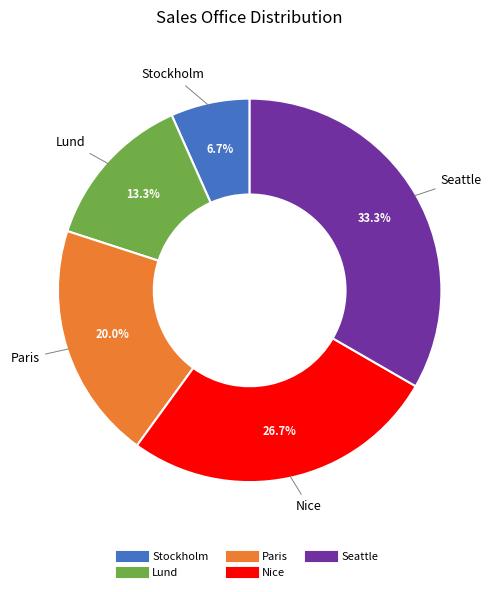

Is it true that Lund is 13% of the pie?

True